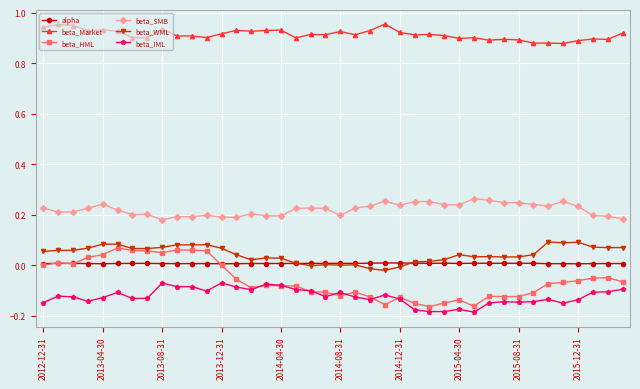

Count the number of categories in the chart.

40